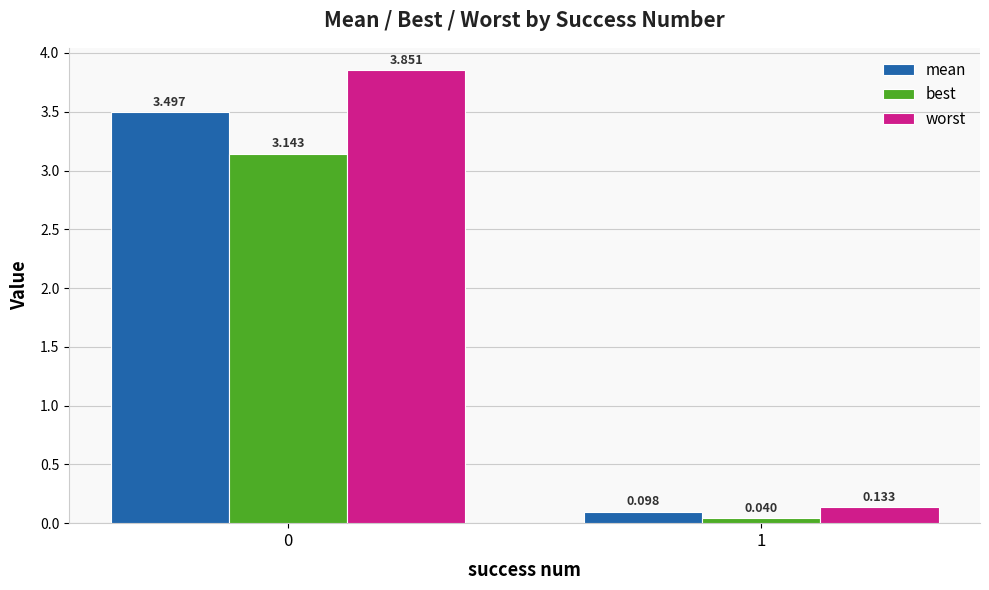

How many groups of bars are there?

2